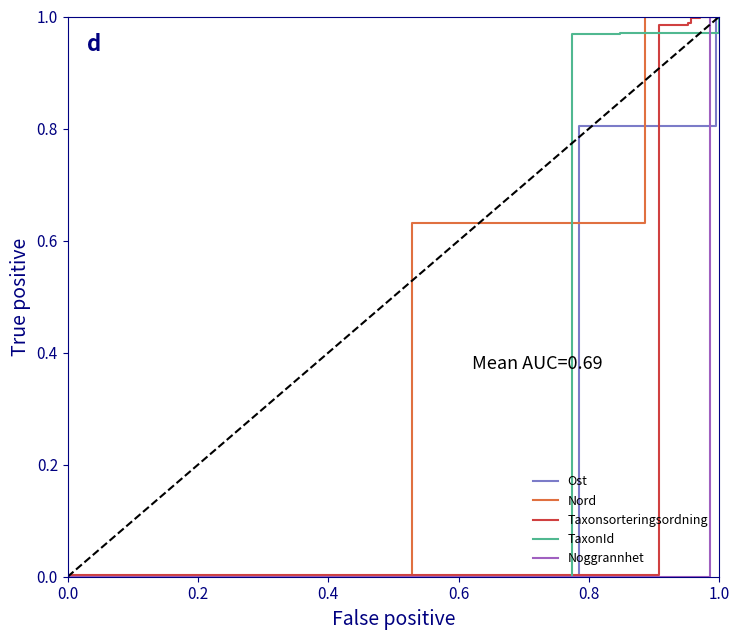

What is the average value of the TaxonId series?

0.7